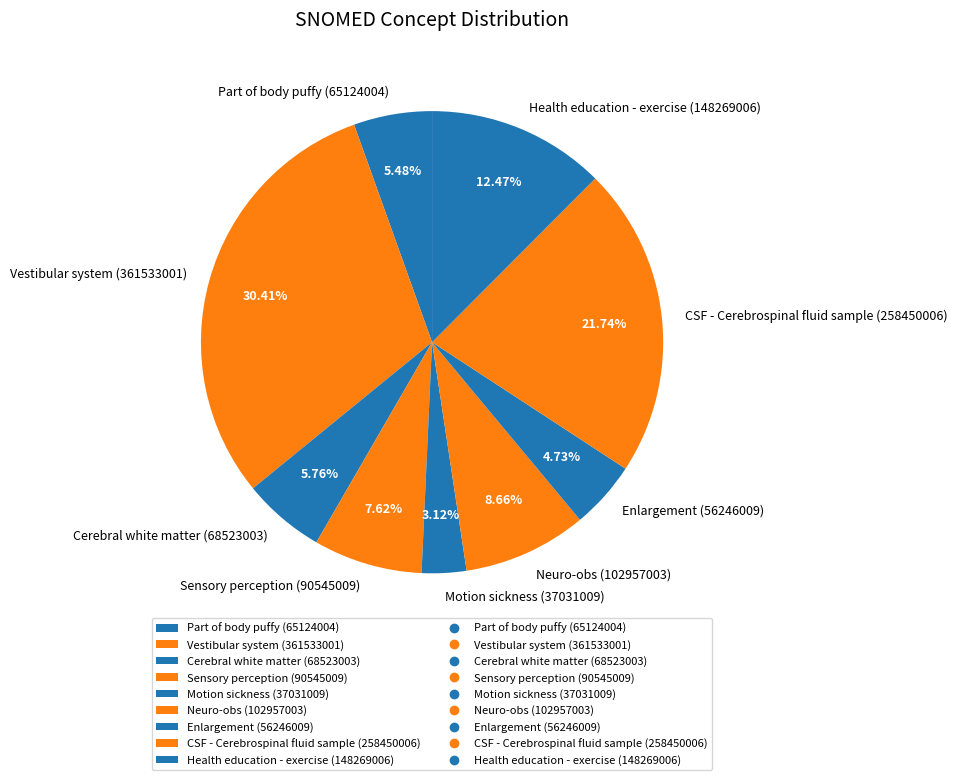

What is the total percentage of Vestibular system and Neuro-obs?

39.1%